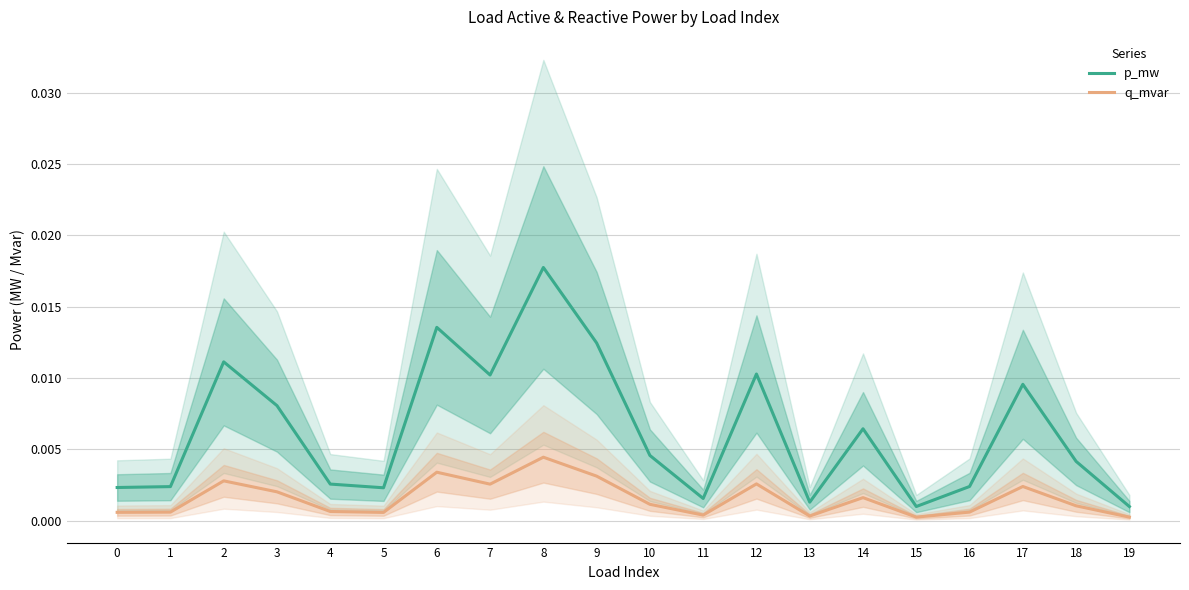

List the labels in order of q_mvar value, largest first.

8, 6, 9, 2, 12, 7, 17, 3, 14, 10, 18, 4, 16, 1, 0, 5, 11, 13, 15, 19